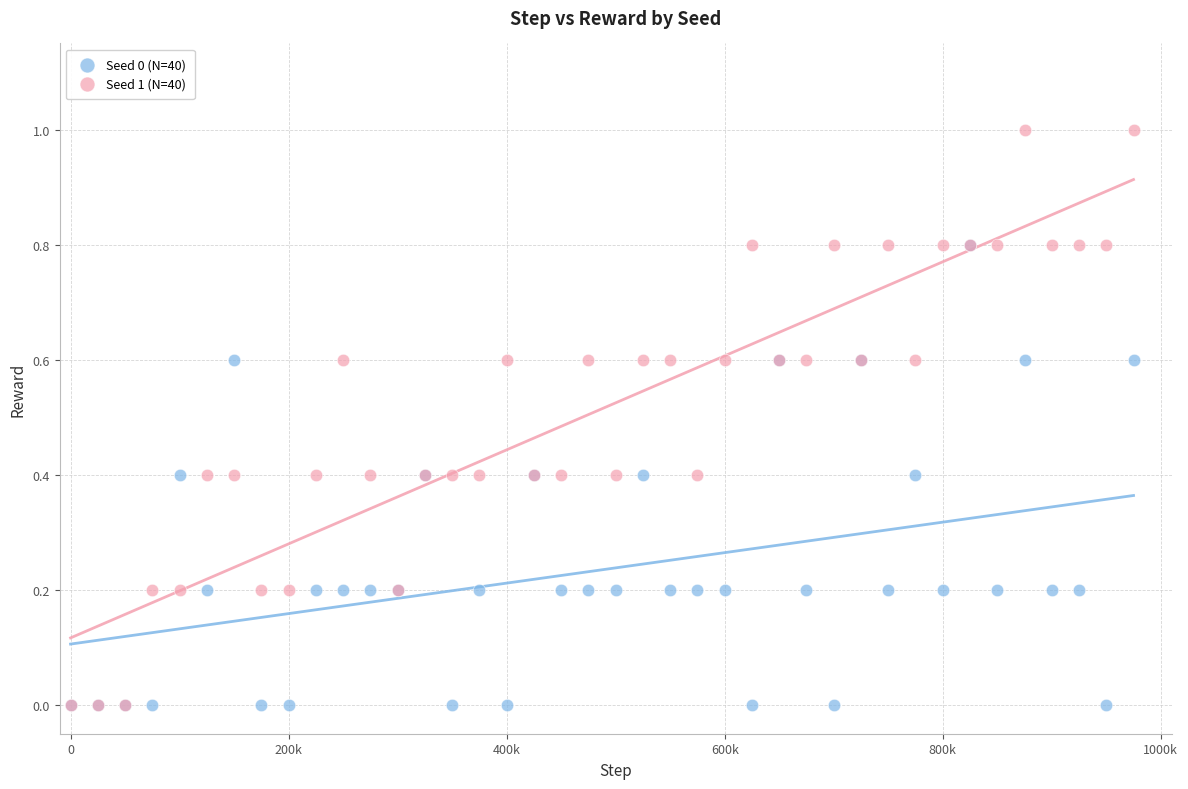

What are all the series names shown in the legend?

Seed 0 (N=40), Seed 1 (N=40)